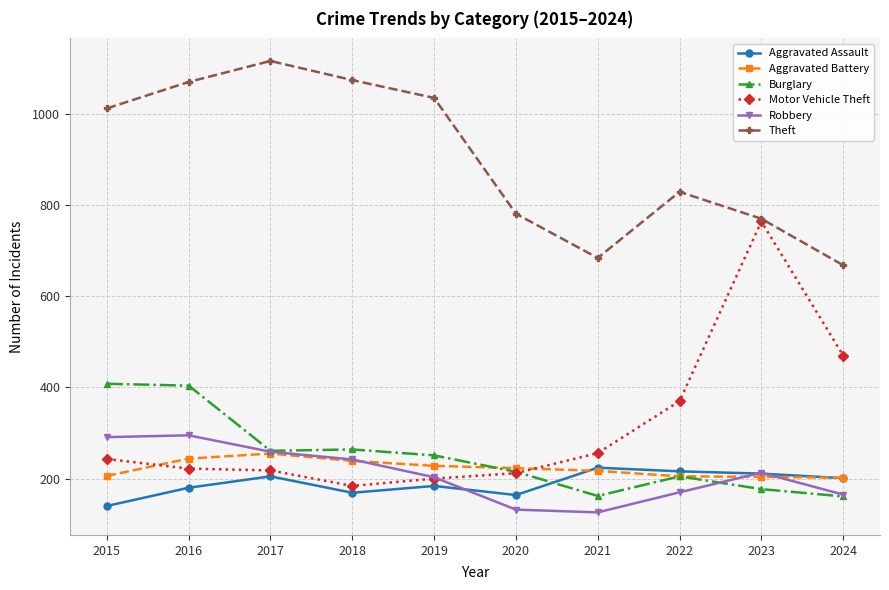

True or false: Robbery has a value of 213 at 2023.

True